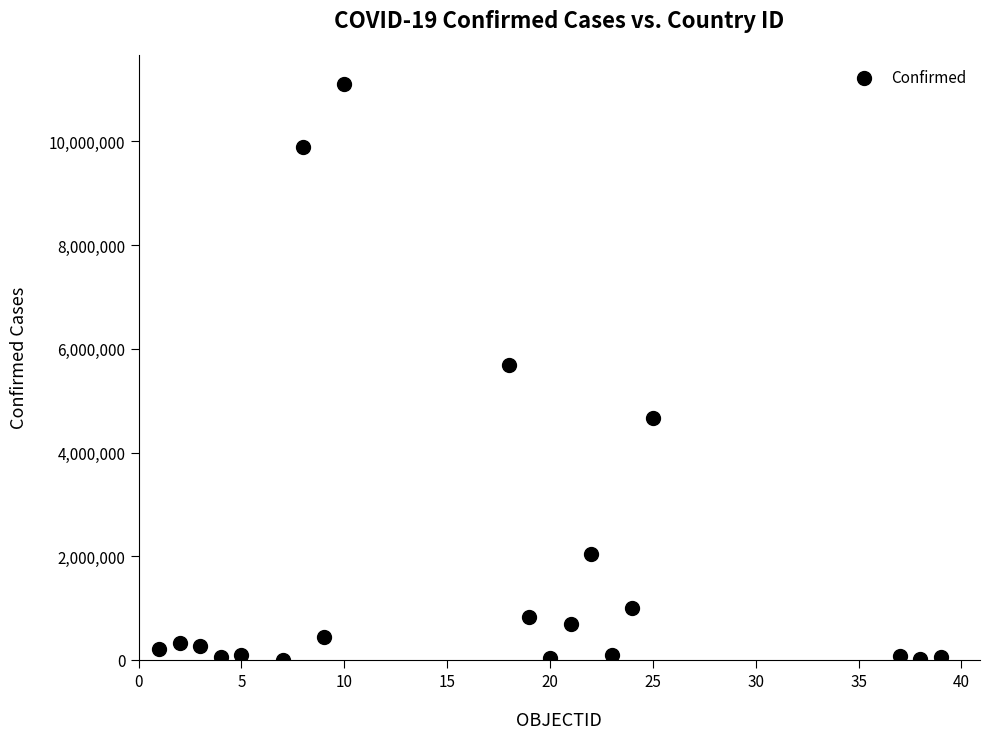

What Y value in the scatter plot is closest to 5562725?

5696474